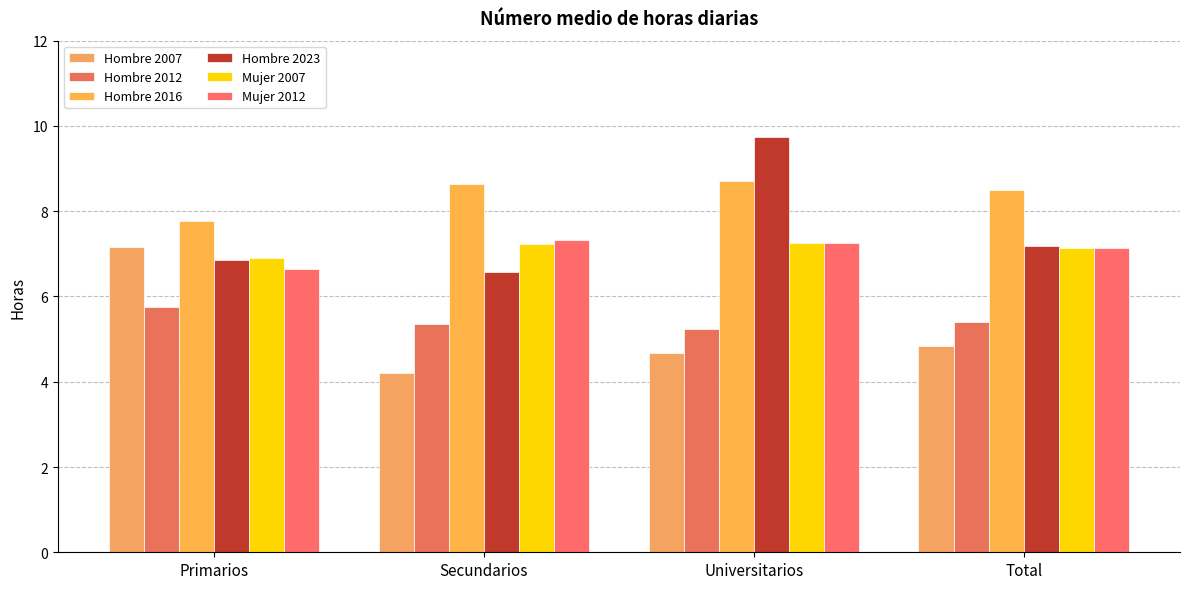

At how many categories does at least one series exceed 5?

4